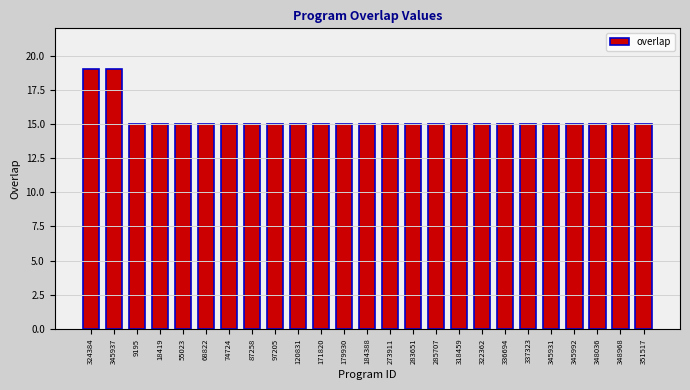

What is the maximum value shown in the chart?

19